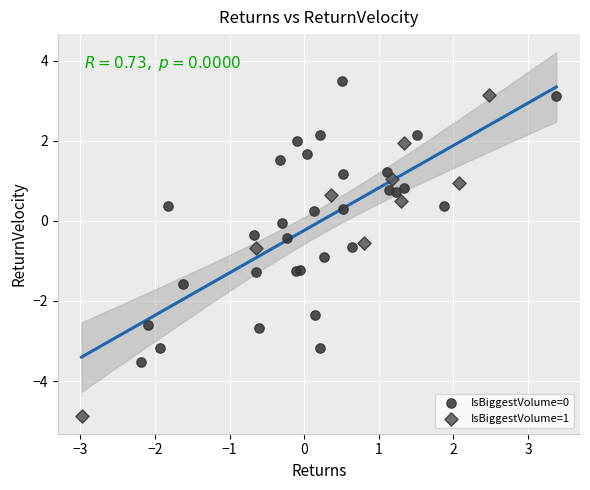

Which series reaches the minimum Y coordinate?

IsBiggestVolume=1